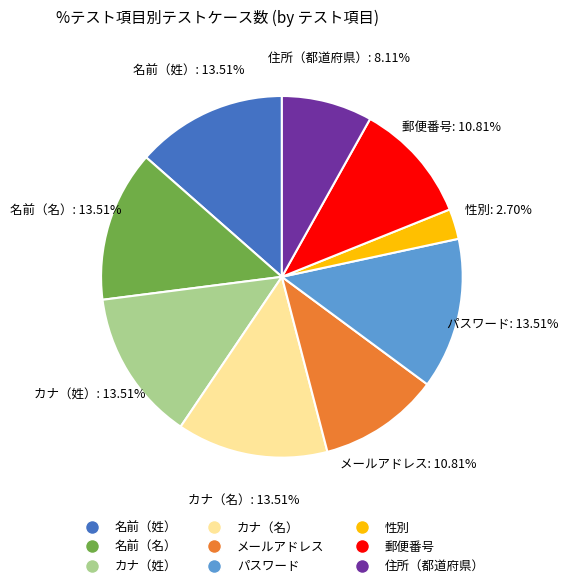

What is the total percentage of 名前（名） and カナ（姓）?

27.0%